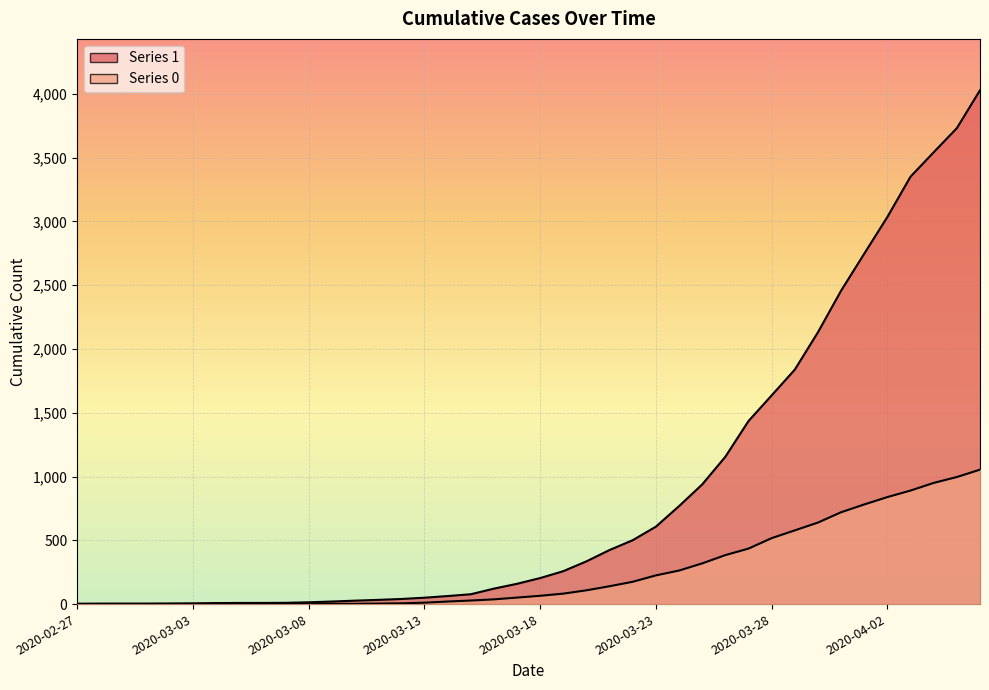

How many data points in 0 are less than 65?

20